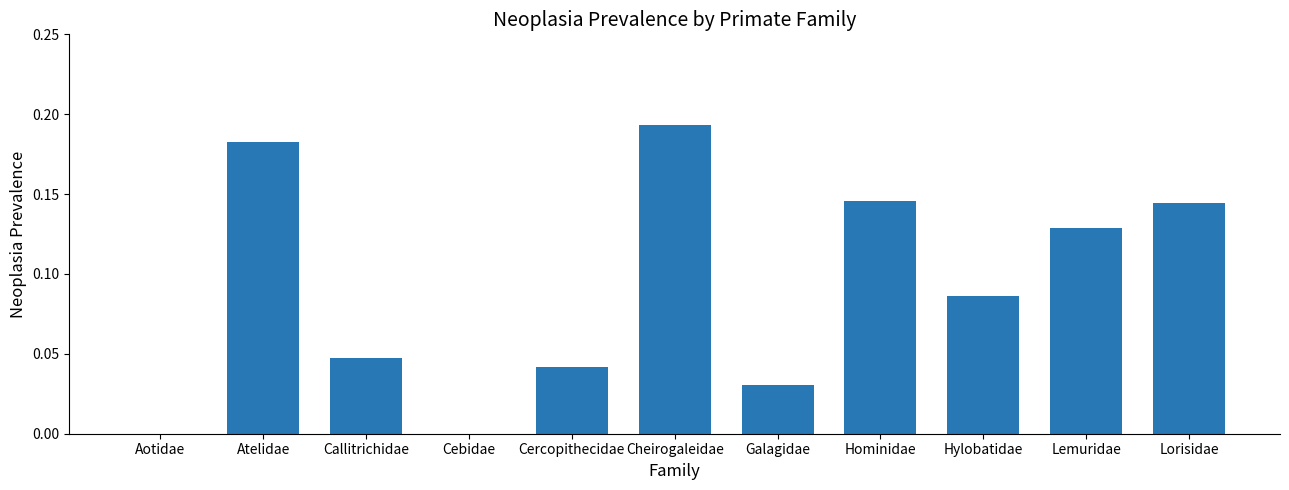

Which label corresponds to the largest value in the chart?

Cheirogaleidae